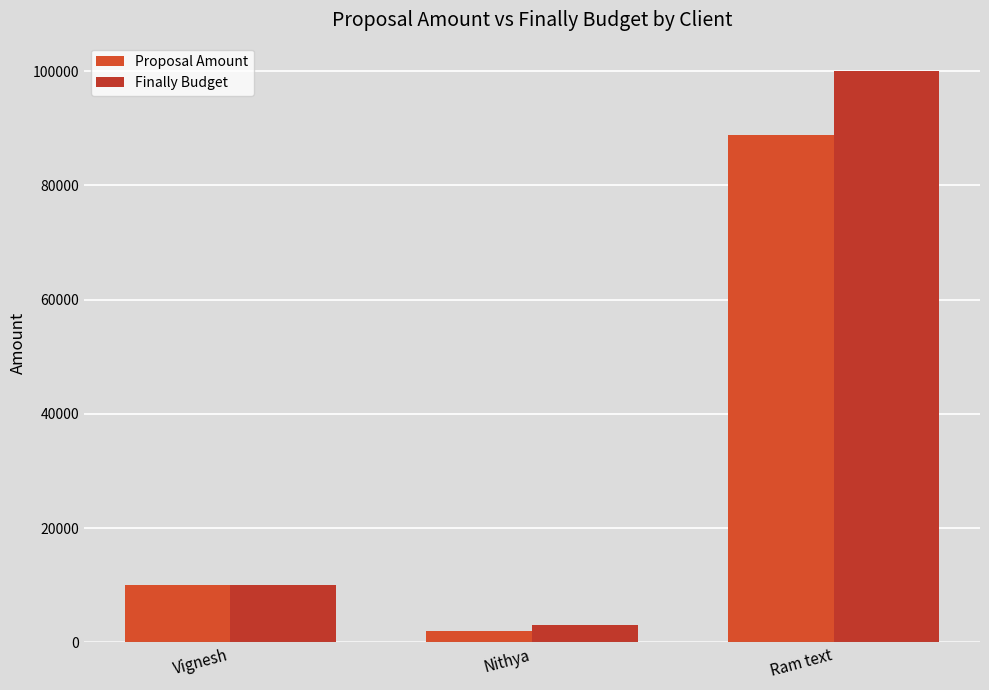

Reading left to right, what are all the values shown in this chart?

Proposal Amount: Vignesh=10000	Nithya=2000	Ram text=88888
Finally Budget: Vignesh=10000	Nithya=3000	Ram text=99999